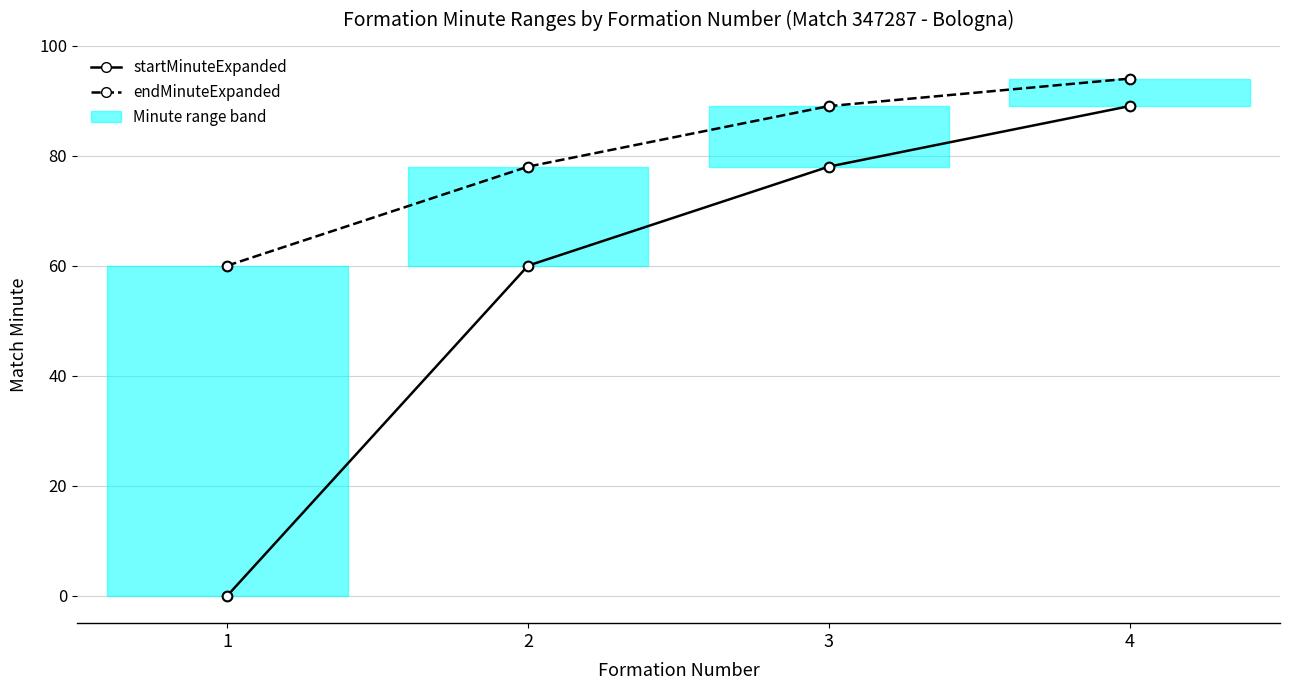

How many values in the startMinuteExpanded series exceed 78?

1